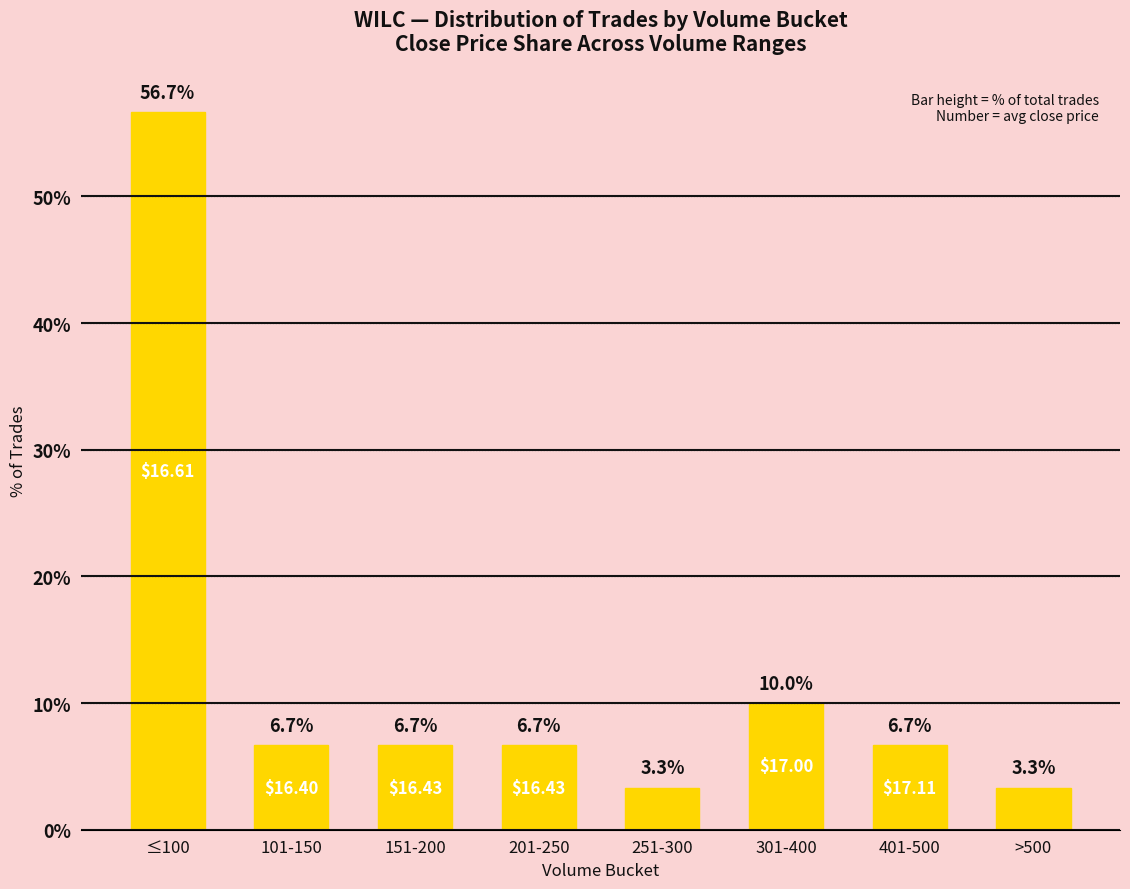

Does the chart contain any negative values?

No